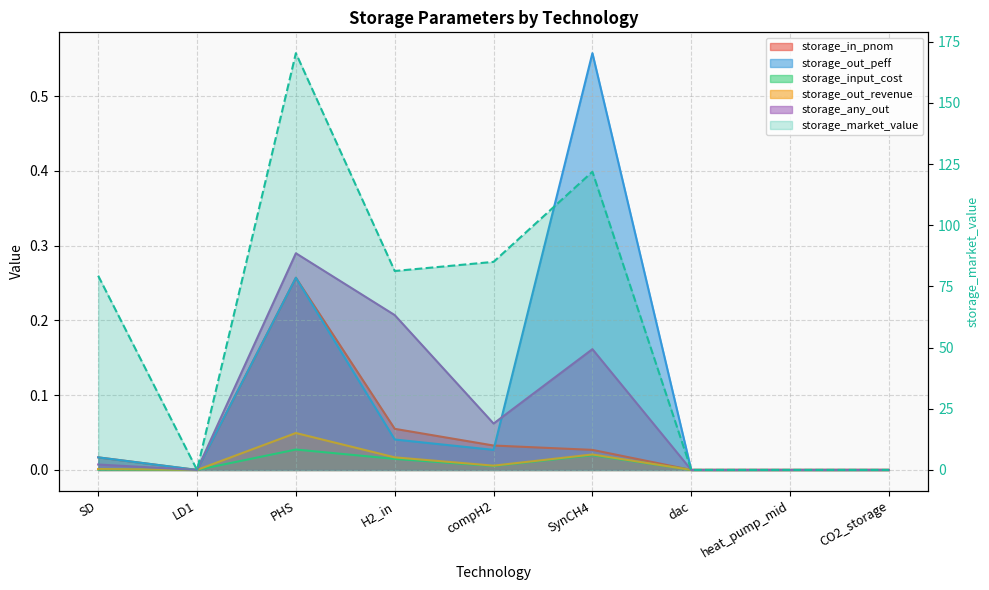

What are all the series names shown in the legend?

storage_in_pnom, storage_out_peff, storage_input_cost, storage_out_revenue, storage_any_out, storage_market_value